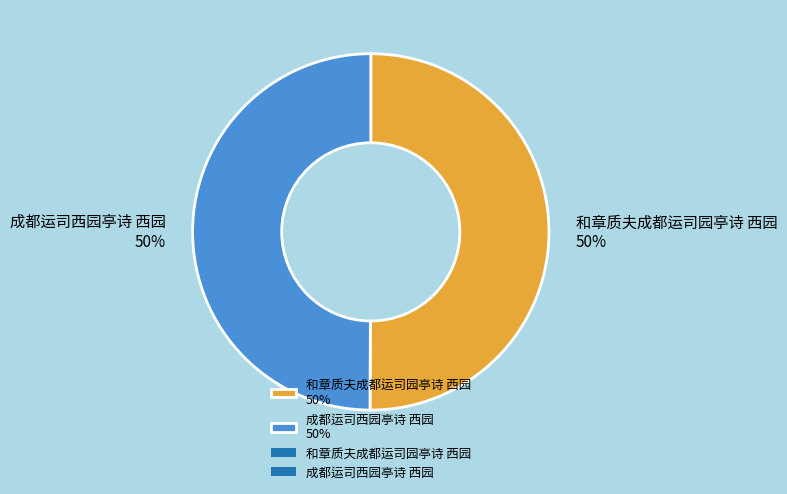

Do 成都运司西园亭诗 西园 50% and 和章质夫成都运司园亭诗 西园 50% together represent more than half of the pie?

Yes